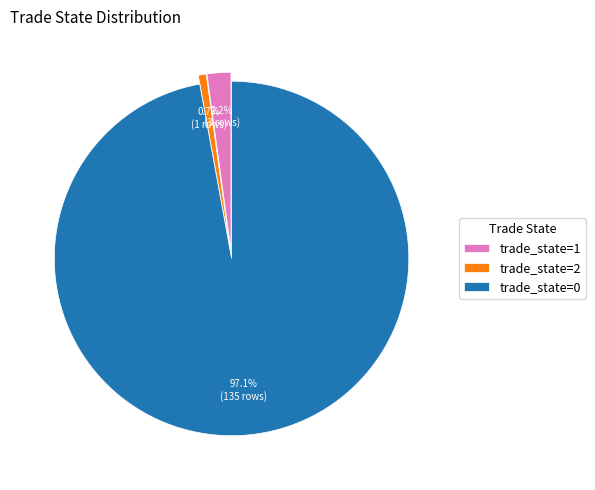

Between trade_state=2 and trade_state=1, which is larger?

trade_state=1